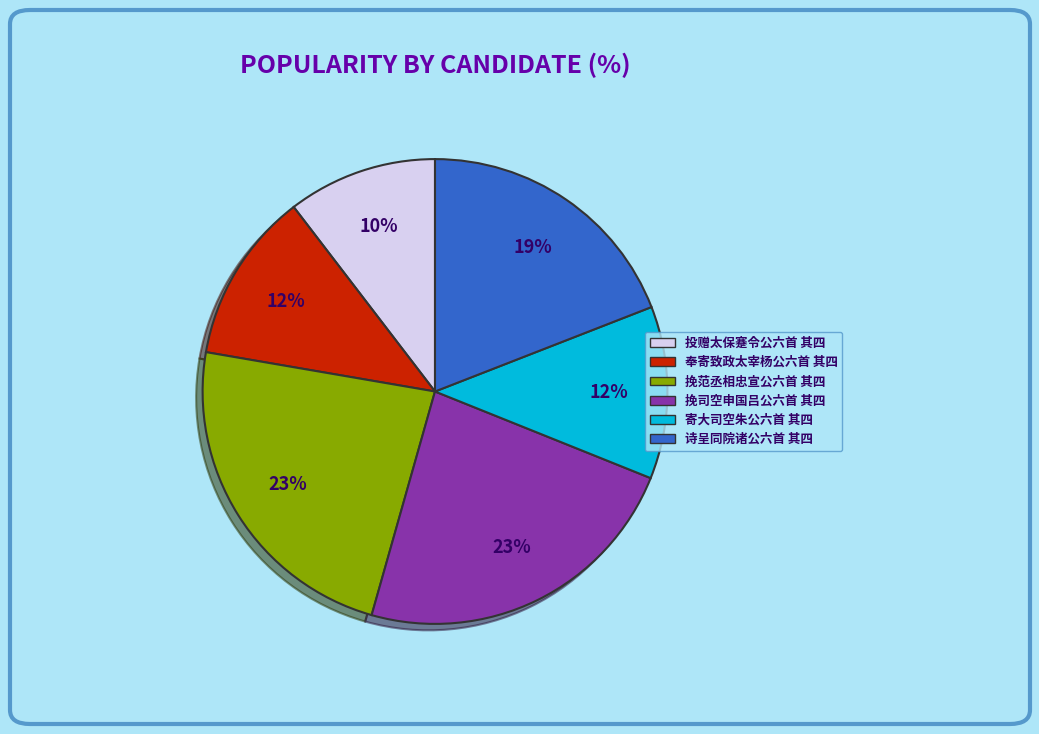

To the nearest percent, what is the combined percentage of 奉寄致政太宰杨公六首 其四 and 挽司空申国吕公六首 其四?

35%